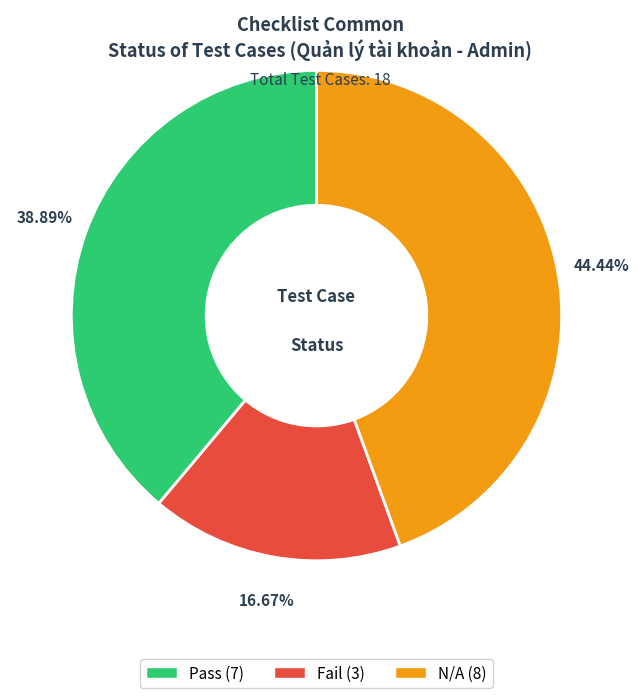

Between Pass and Fail, which is larger?

Pass